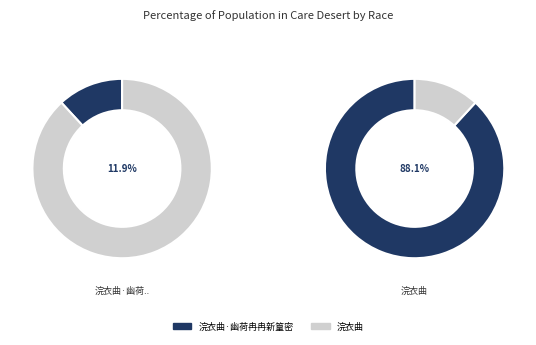

What percentage is the 浣衣曲·幽荷冉冉新篁密 slice, to the nearest percent?

12%